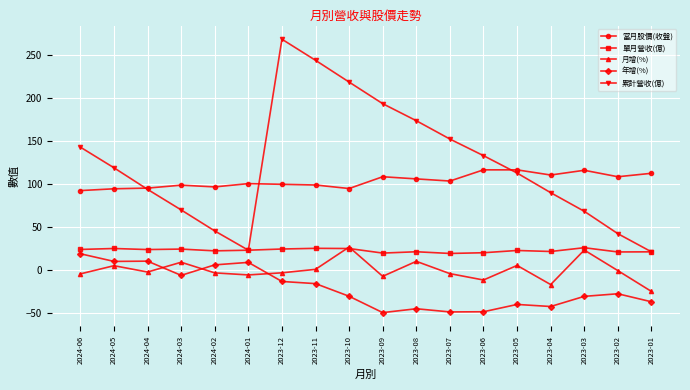

What position from the right is 2023-11?

11